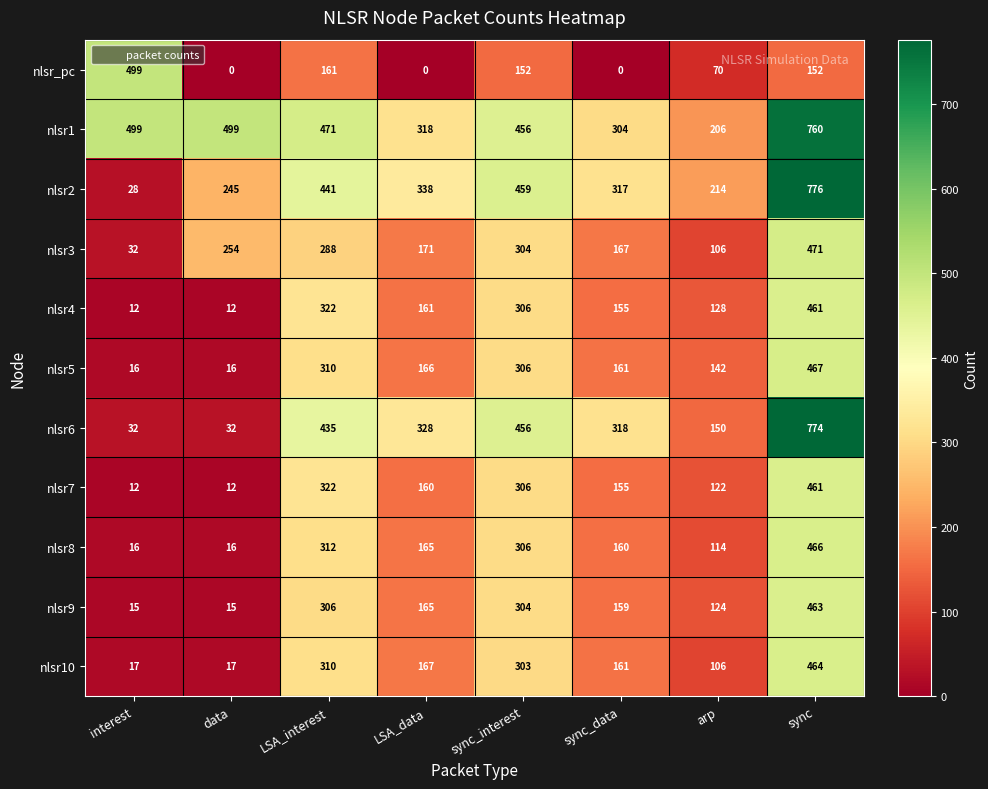

What is the approximate value of nlsr9 at data, to the nearest 5?

15